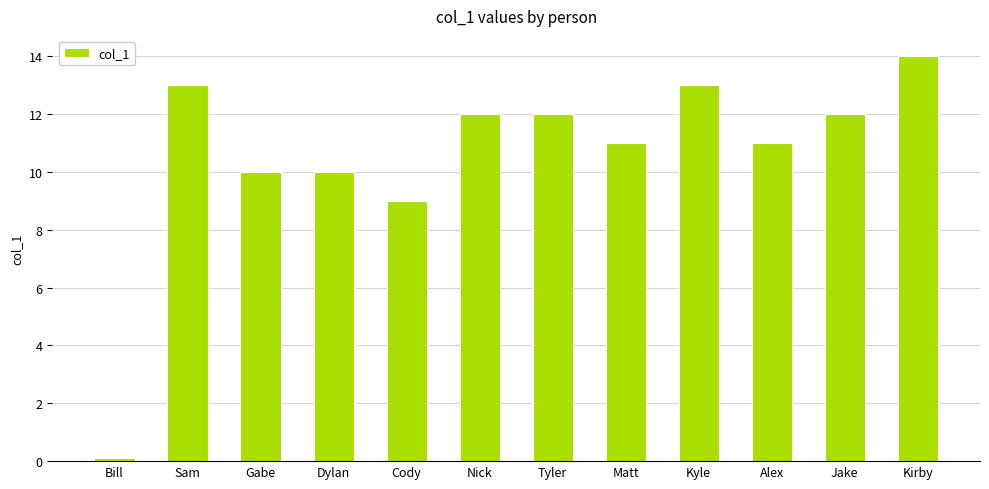

Which has a higher value, Tyler or Cody?

Tyler